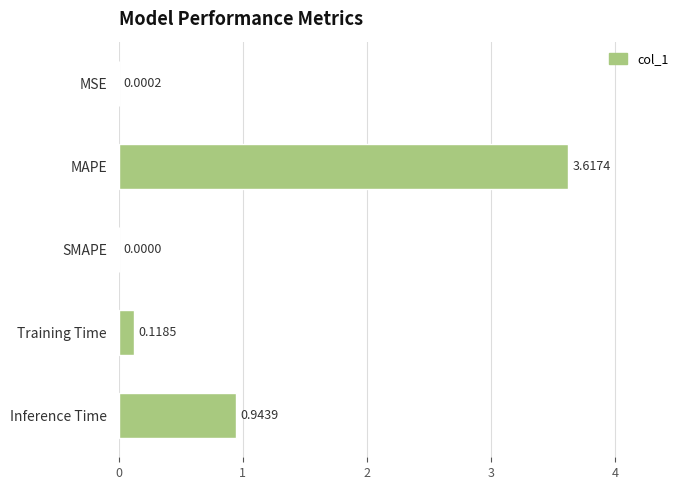

Between MSE and SMAPE, which is larger?

MSE